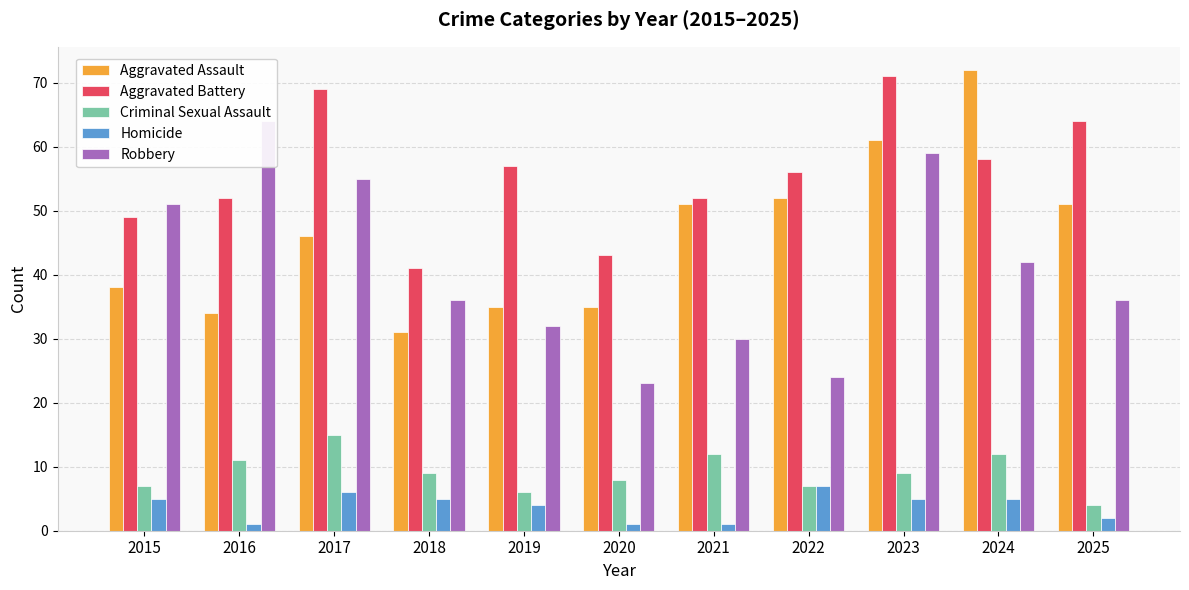

How many data points in Criminal Sexual Assault are above 9?

4